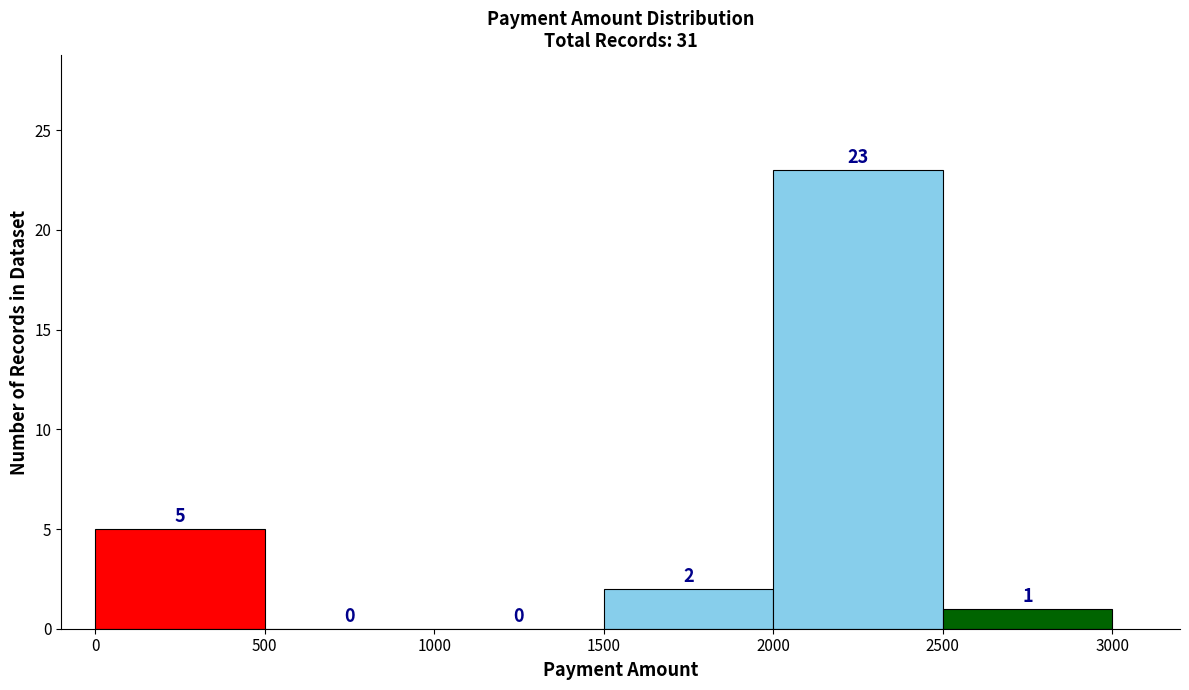

Which range on the x-axis has the tallest bar?

2000 to 2500